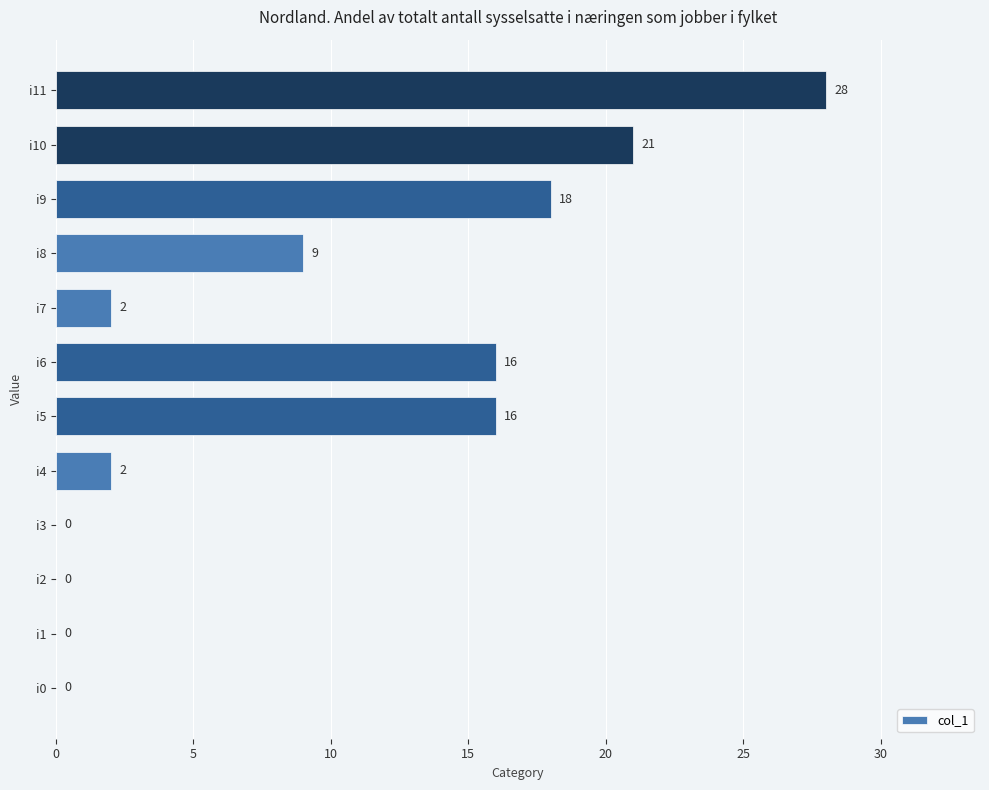

What is the sum of all values?

112